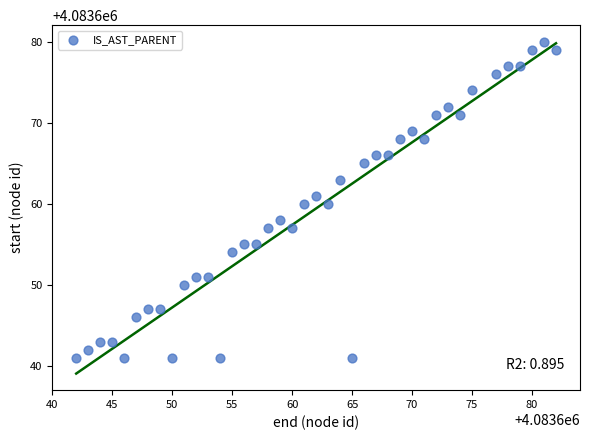

What is the range of X values (max minus min)?

40